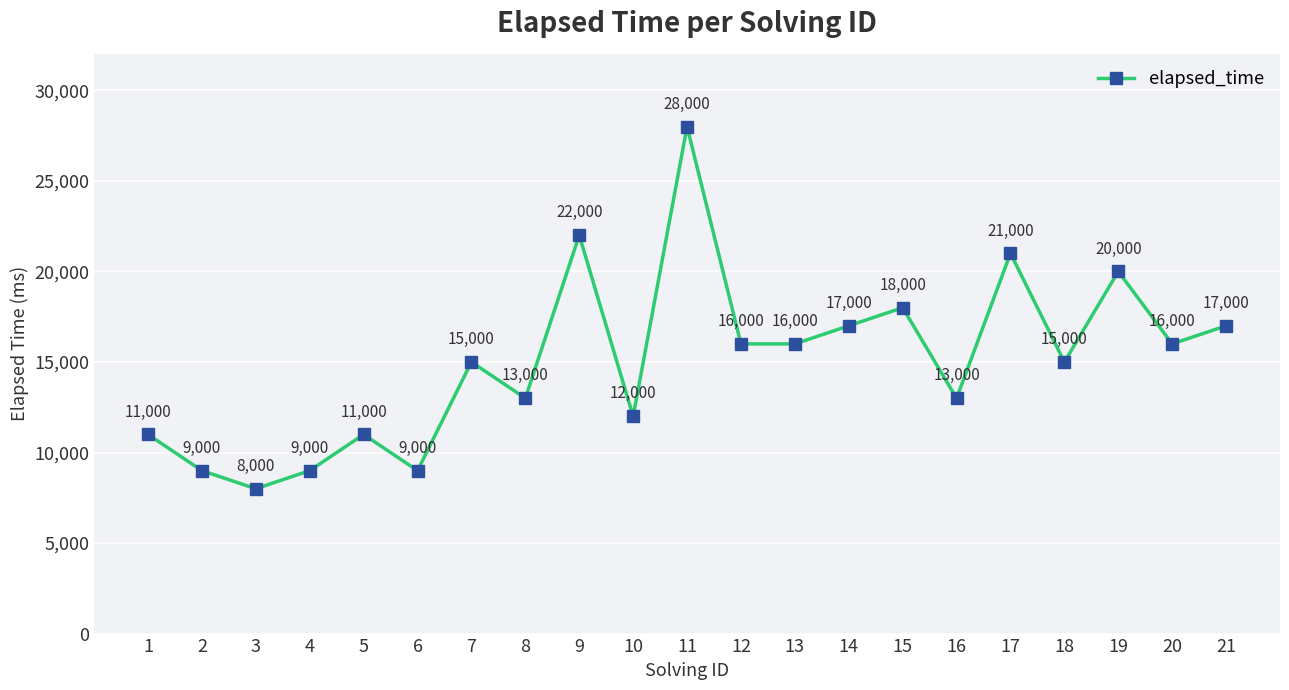

Which has a higher value, 1 or 8?

8